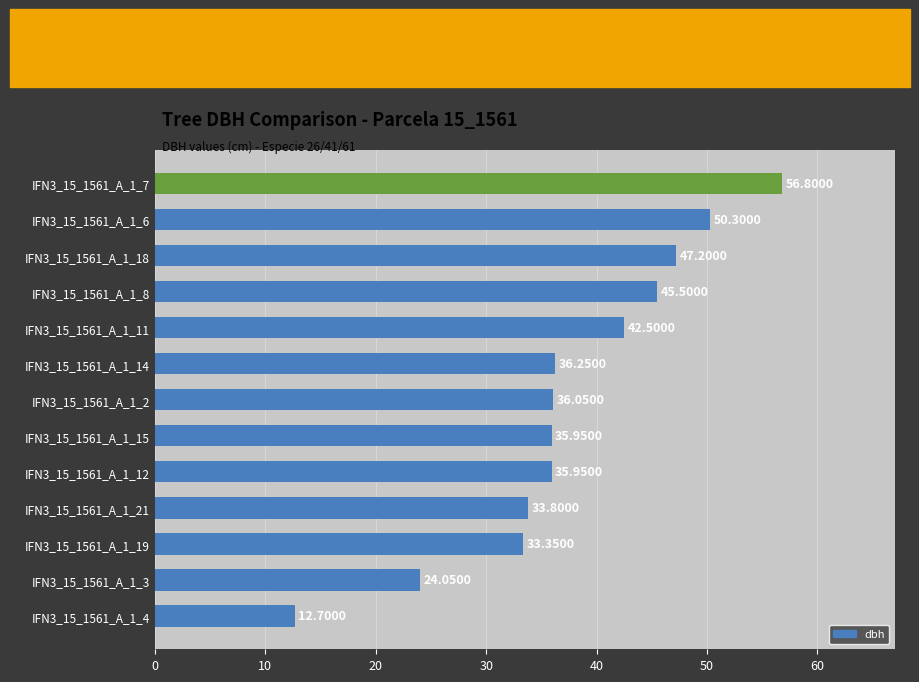

Between IFN3_15_1561_A_1_2 and IFN3_15_1561_A_1_4, which is larger?

IFN3_15_1561_A_1_2